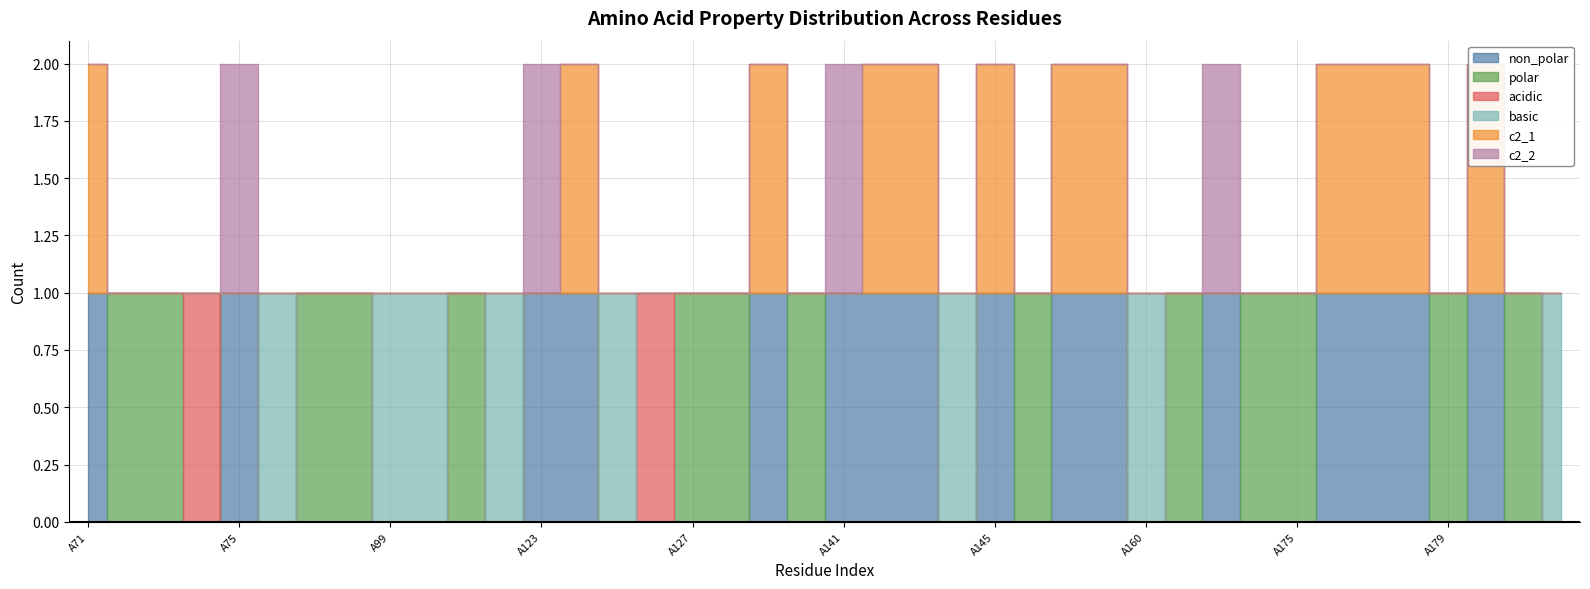

At how many categories does at least one series exceed 0?

40